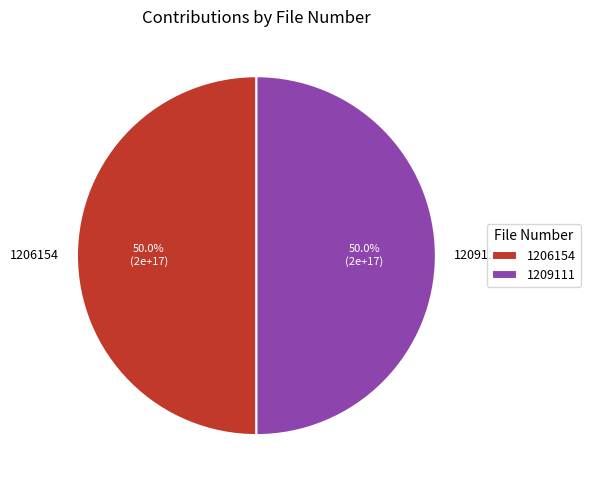

Approximately how many times larger is the value at 1206154 compared to 1209111?

1.0